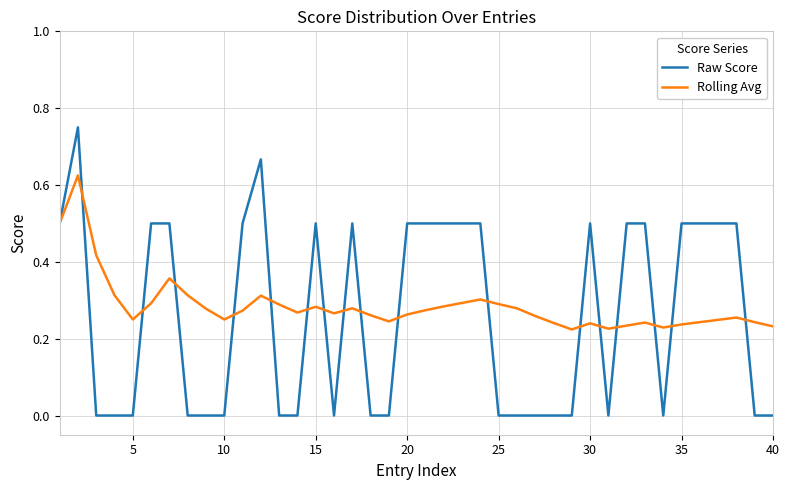

Rank the series by their average value, from lowest to highest.

Raw Score, Rolling Avg